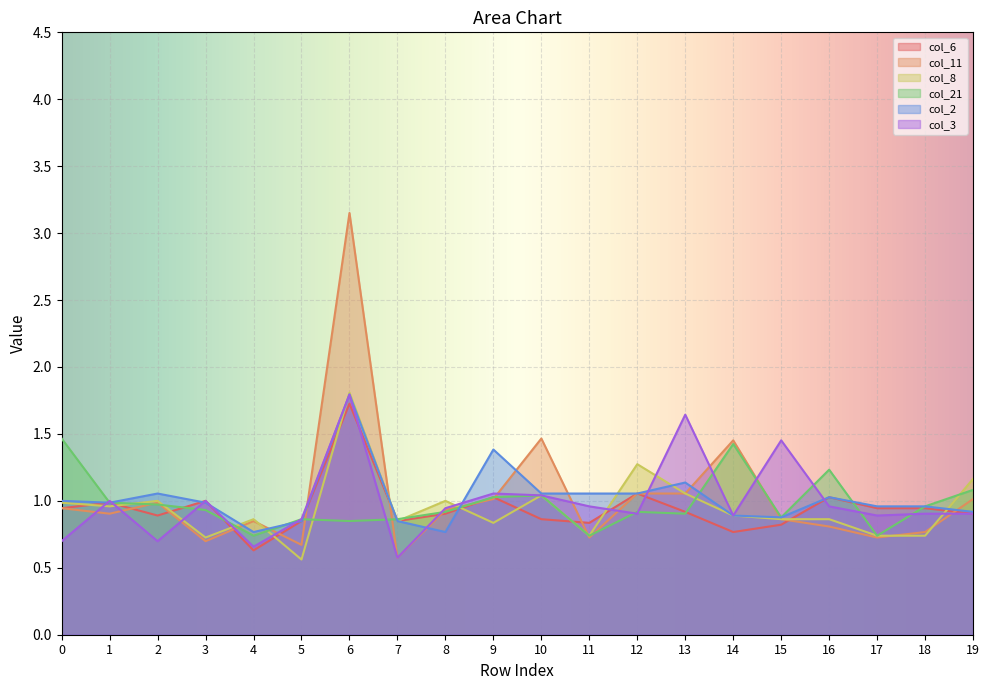

What are all the series names shown in the legend?

col_6, col_11, col_8, col_21, col_2, col_3